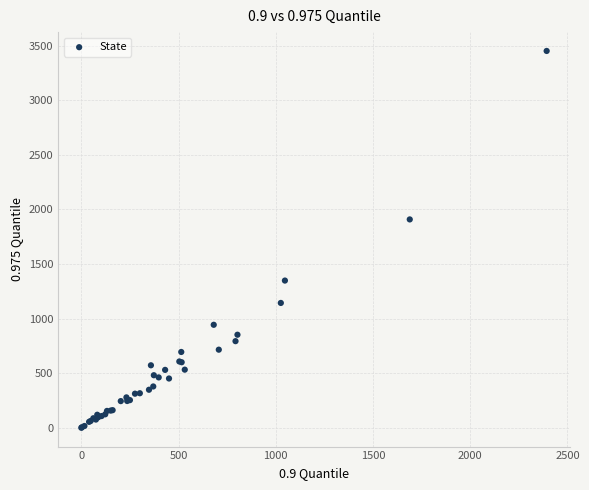

What Y value in the scatter plot is closest to 1725?

1908